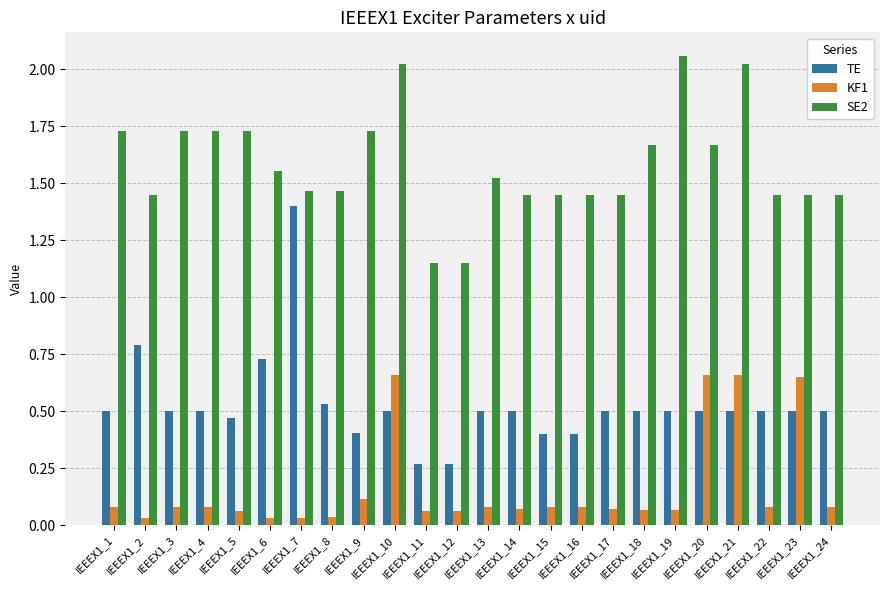

What is the sum of all TE values?

12.7